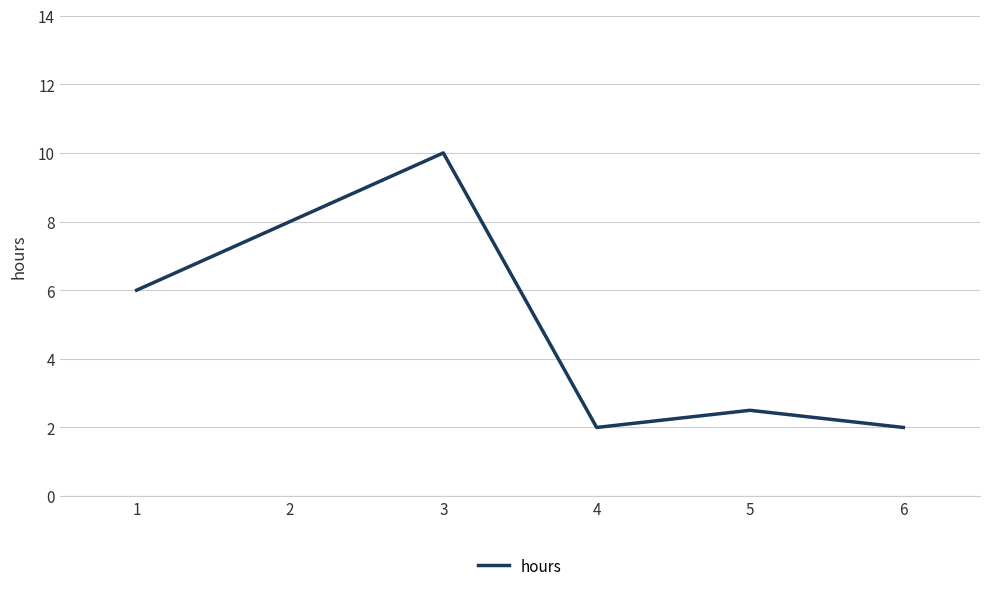

What is the change in value from 1 to 5?

-3.5